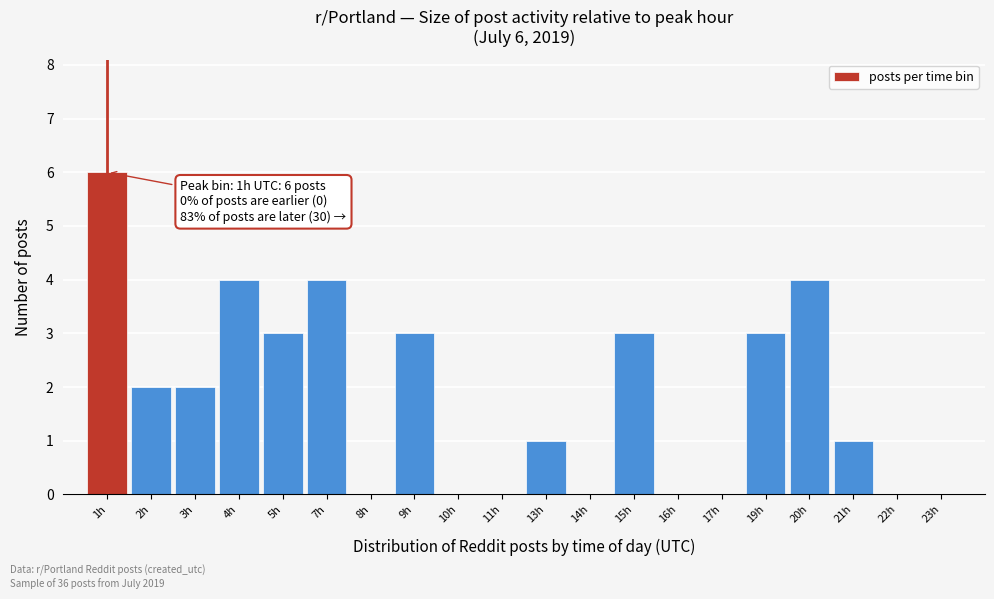

Reading right to left, what are all the values shown in this chart?

23h=0	22h=0	21h=1	20h=4	19h=3	17h=0	16h=0	15h=3	14h=0	13h=1	11h=0	10h=0	9h=3	8h=0	7h=4	5h=3	4h=4	3h=2	2h=2	1h=6